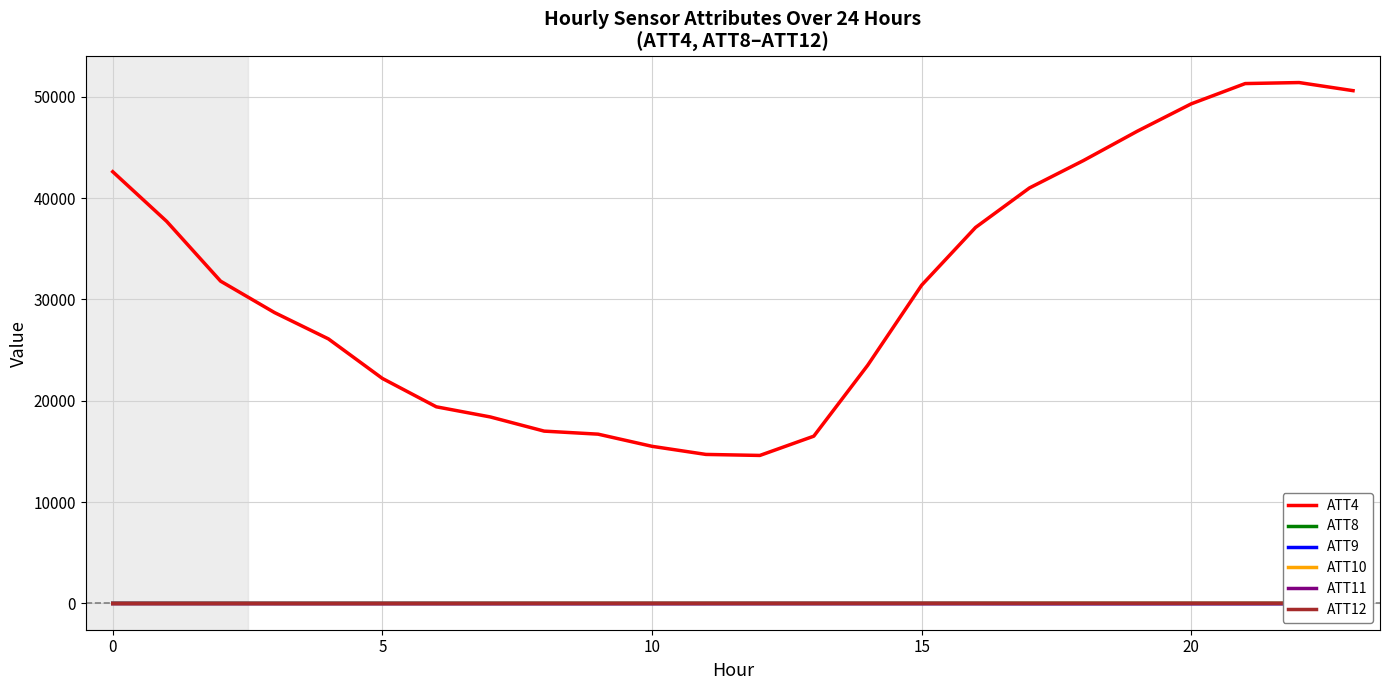

At which label does ATT4 reach its peak?

22